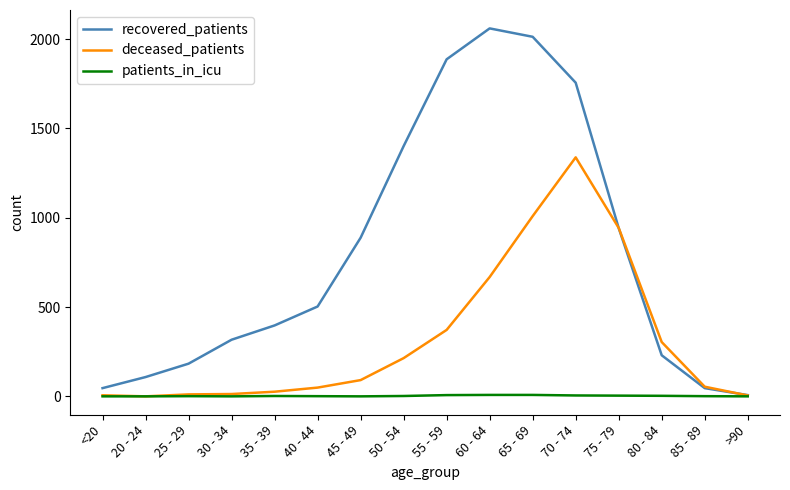

What is the difference between the recovered_patients values at 70 - 74 and 80 - 84?

1526